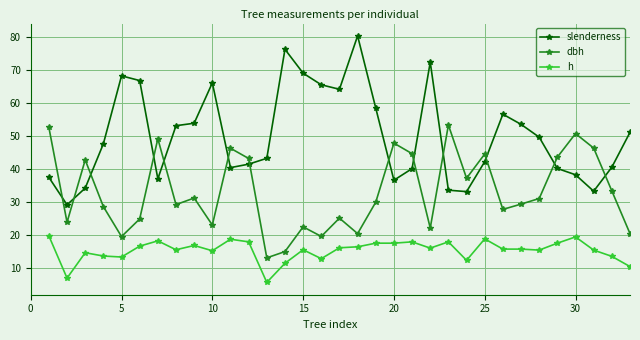

Which series has the widest spread of values?

slenderness